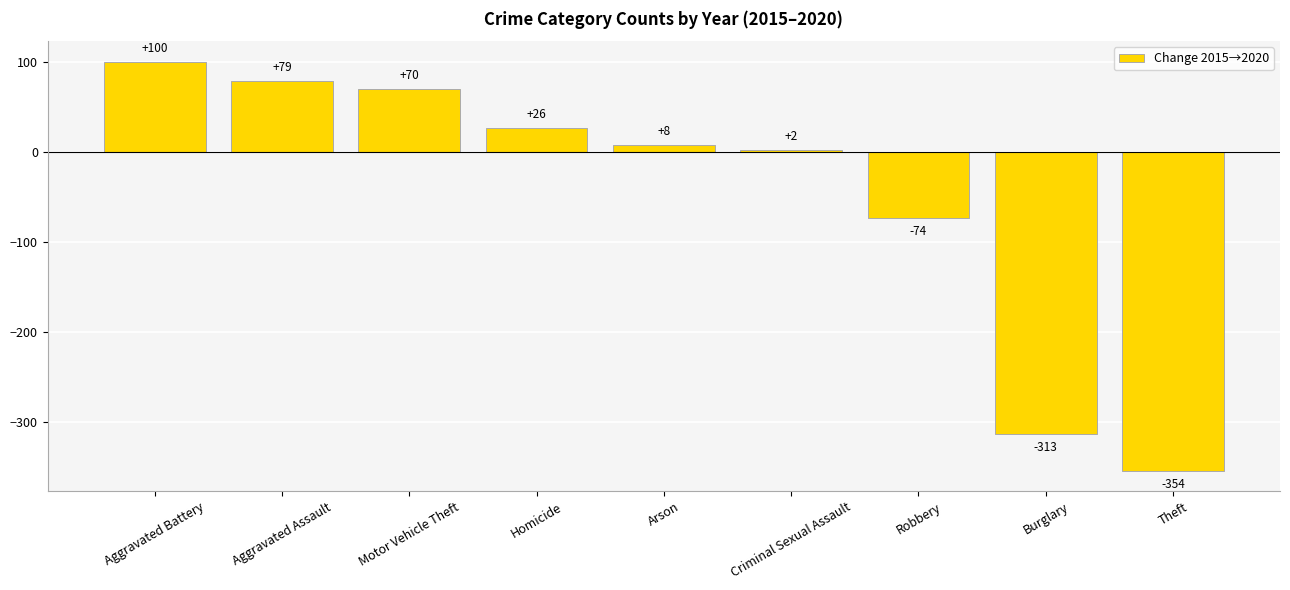

True or false: the data shows 79 at Aggravated Assault.

True